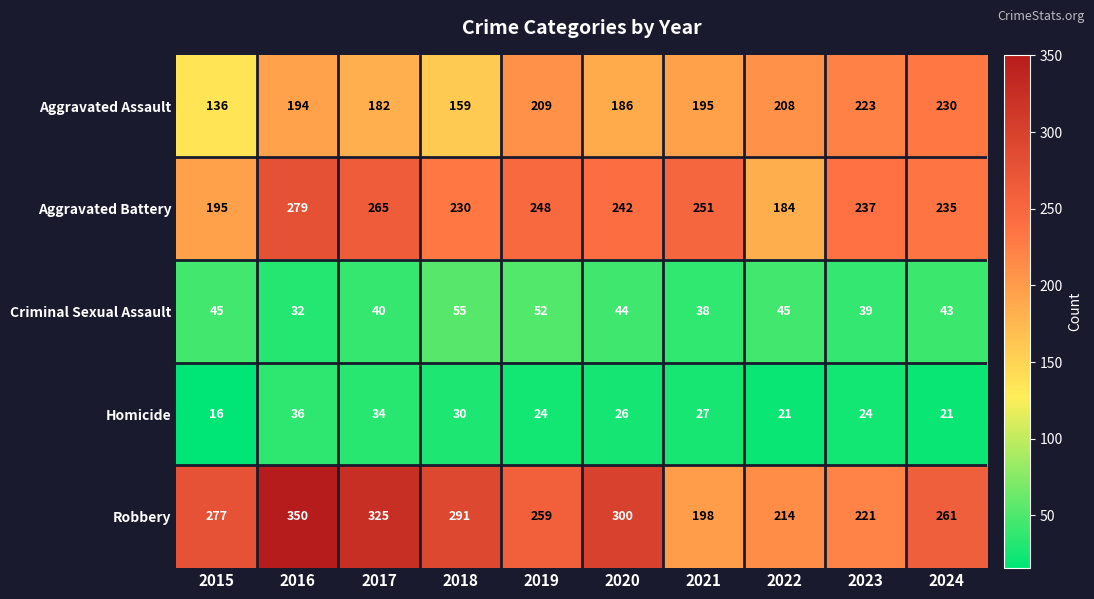

At which label does Aggravated Battery reach its peak?

2016